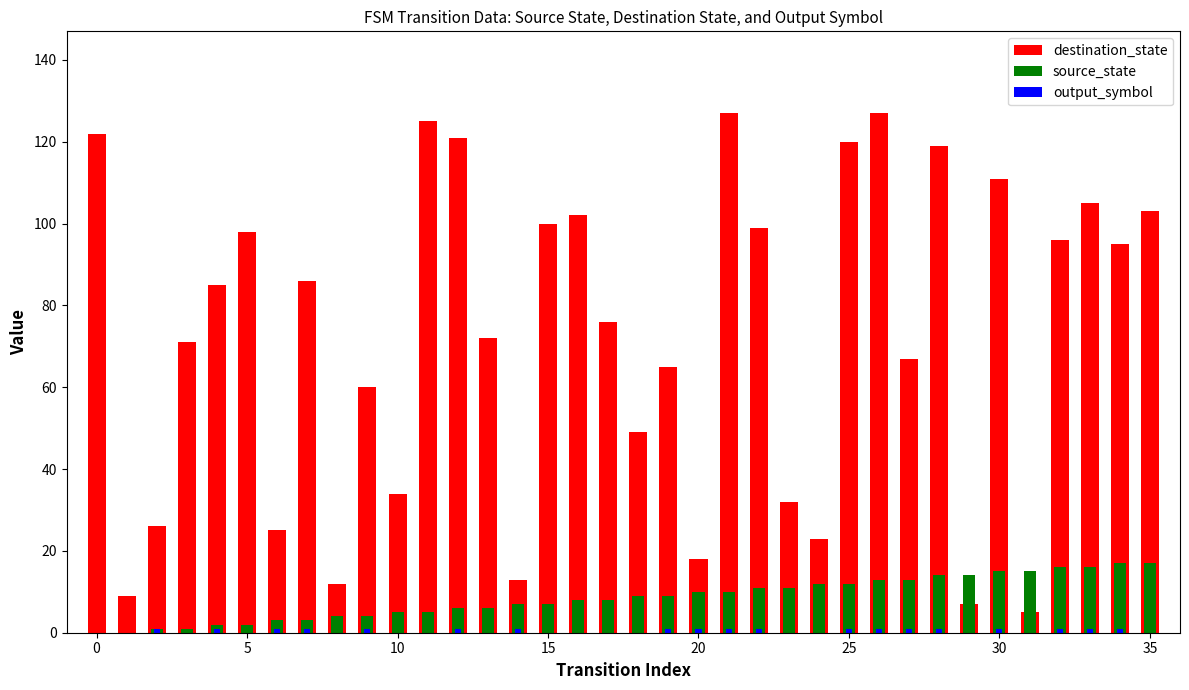

Which label corresponds to the largest value in the chart?

21